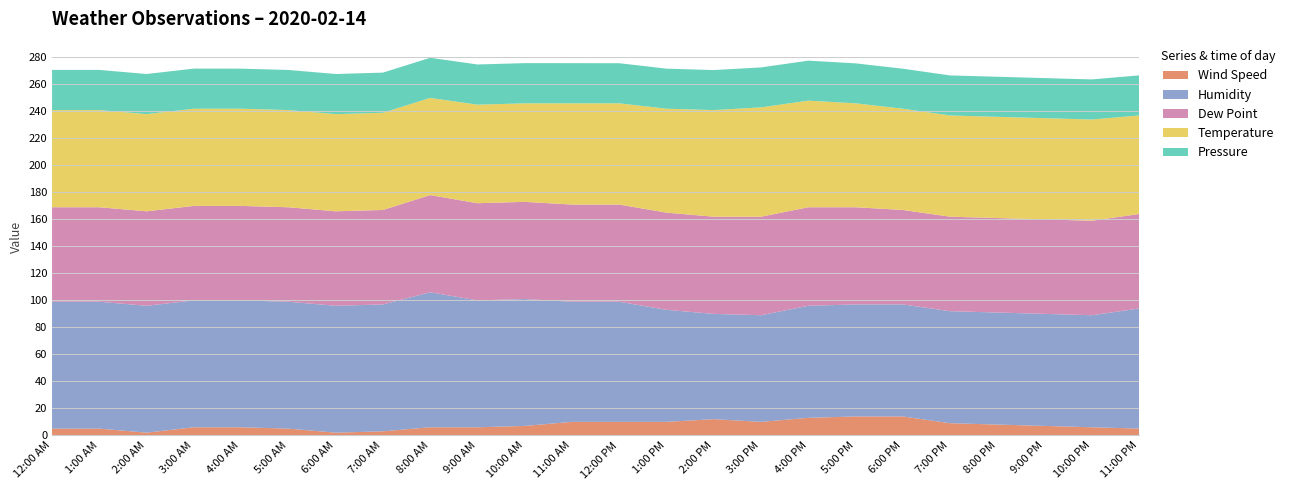

Reading left to right, what are all the values shown in this chart?

Wind Speed: 5.0	5.0	2.0	6.0	6.0	5.0	2.0	3.0	6.0	6.0	7.0	10.0	10.0	10.0	12.0	10.0	13.0	14.0	14.0	9.0	8.0	7.0	6.0	5.0
Humidity: 94.0	94.0	94.0	94.0	94.0	94.0	94.0	94.0	100.0	94.0	94.0	89.0	89.0	83.0	78.0	79.0	83.0	83.0	83.0	83.0	83.0	83.0	83.0	89.0
Dew Point: 70.0	70.0	70.0	70.0	70.0	70.0	70.0	70.0	72.0	72.0	72.0	72.0	72.0	72.0	72.0	73.0	73.0	72.0	70.0	70.0	70.0	70.0	70.0	70.0
Temperature: 72.0	72.0	72.0	72.0	72.0	72.0	72.0	72.0	72.0	73.0	73.0	75.0	75.0	77.0	79.0	81.0	79.0	77.0	75.0	75.0	75.0	75.0	75.0	73.0
Pressure: 29.8	29.8	29.7	29.7	29.7	29.7	29.7	29.8	29.8	29.8	29.8	29.8	29.7	29.7	29.6	29.6	29.6	29.6	29.6	29.7	29.7	29.7	29.7	29.7